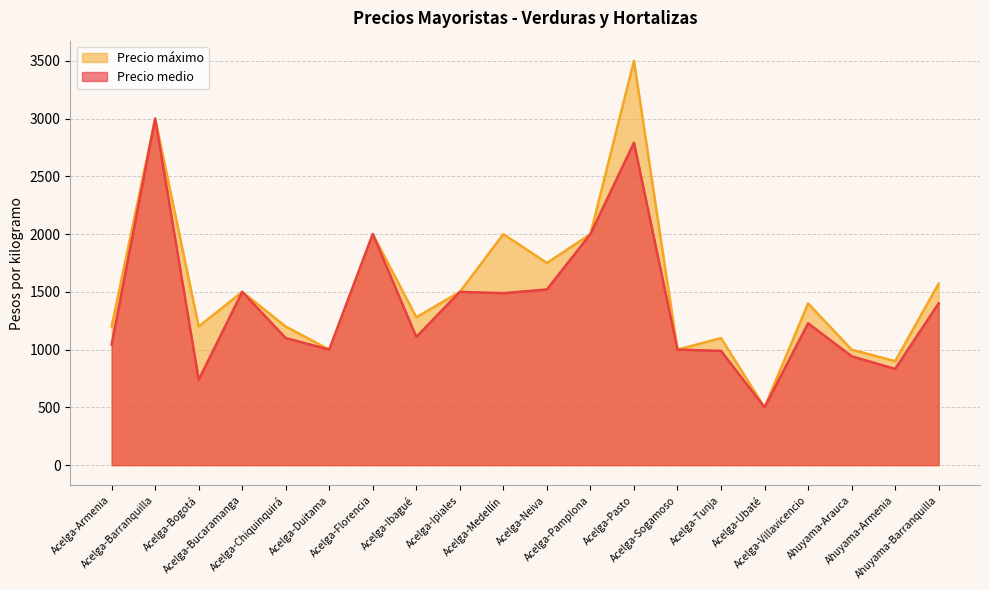

How many interior local peaks does the Precio medio series have?

6